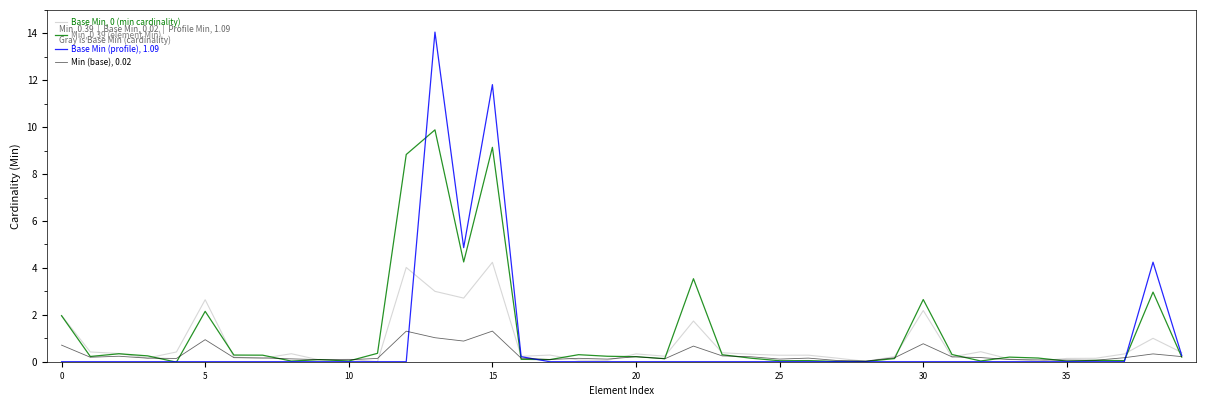

What is the maximum value shown in the chart?

14.1